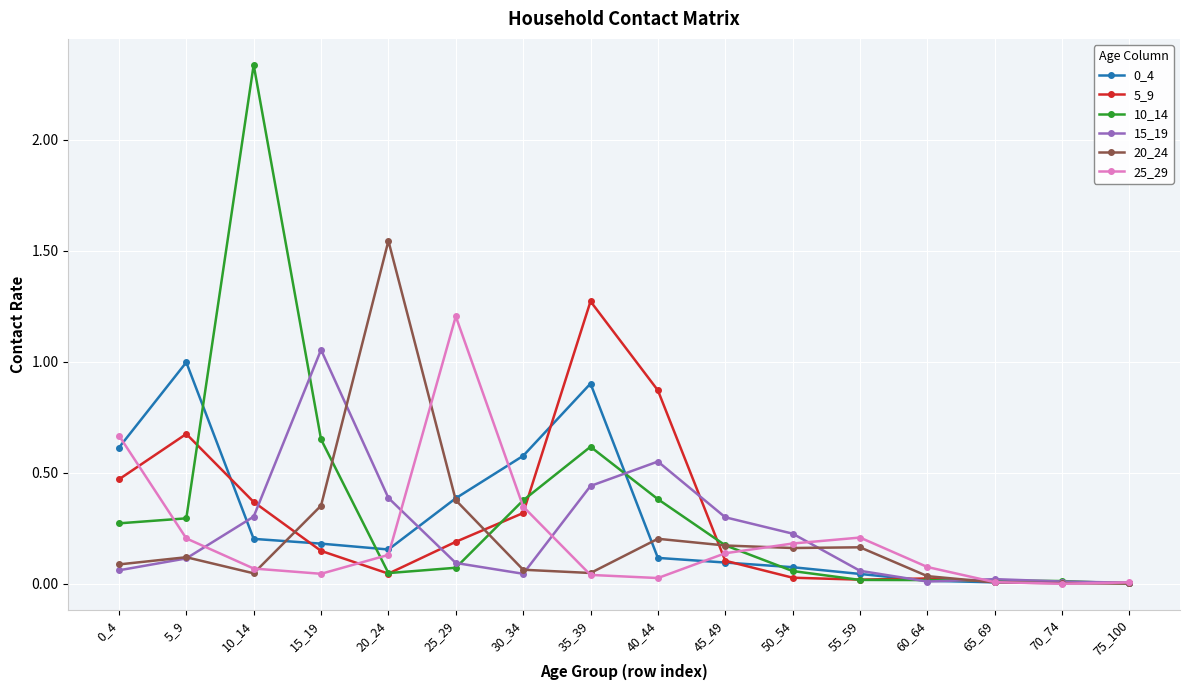

Between which two adjacent categories do 5_9 and 10_14 first intersect?

5_9 and 10_14